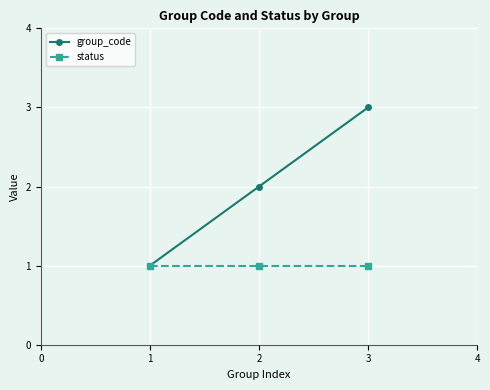

Which series has the largest range (max minus min)?

group_code